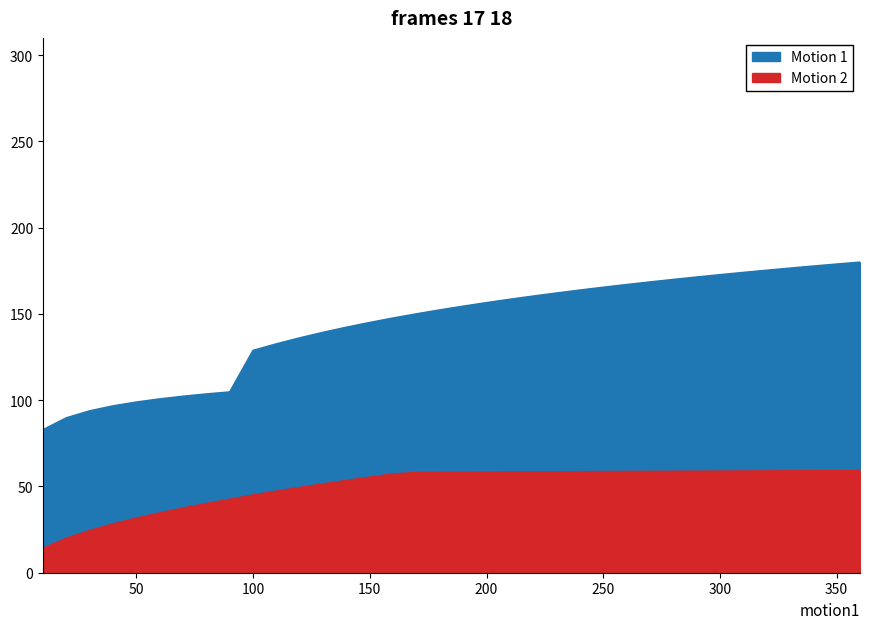

Count the number of categories in the chart.

36